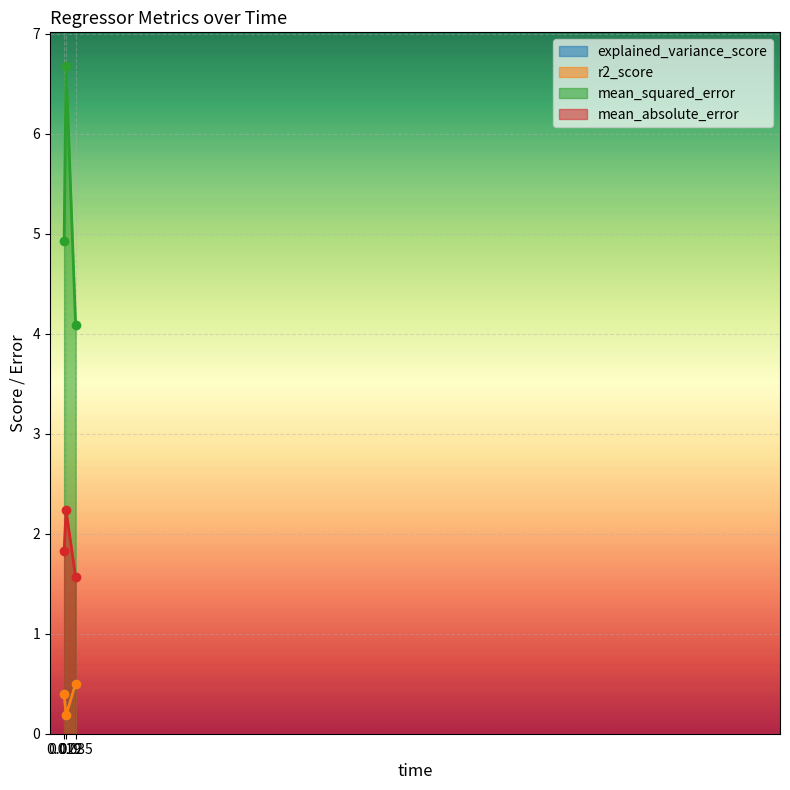

What is the difference between the maximum and minimum values in the mean_squared_error series?

2.6